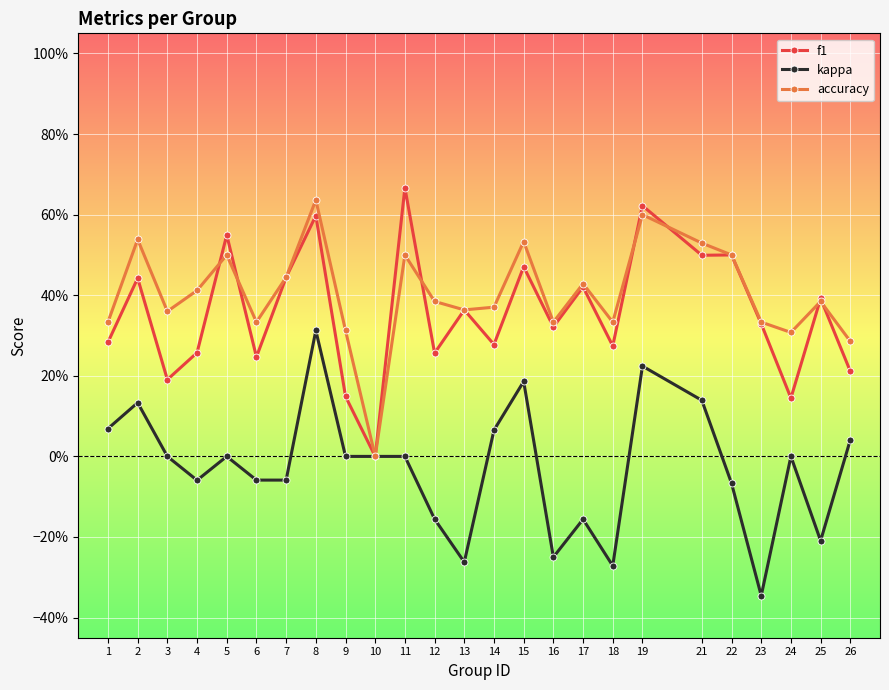

At how many categories does at least one series exceed 0?

24